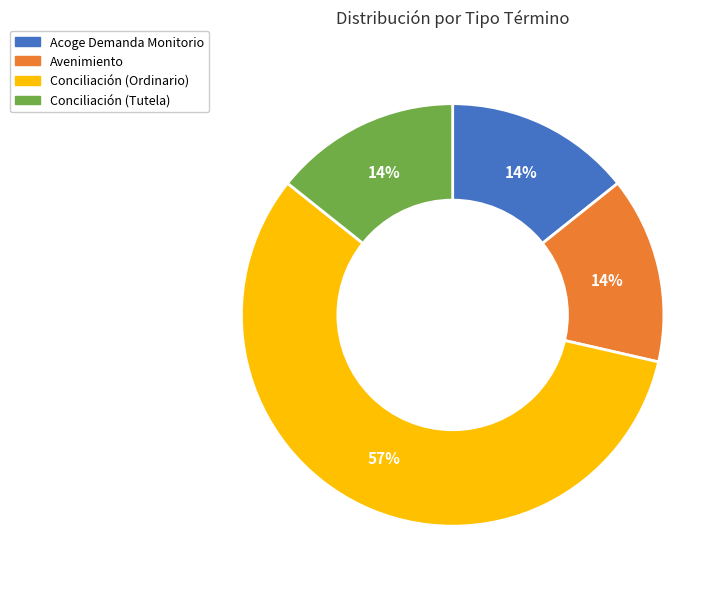

Combined, do Conciliación (Tutela) and Avenimiento account for over 50%?

No